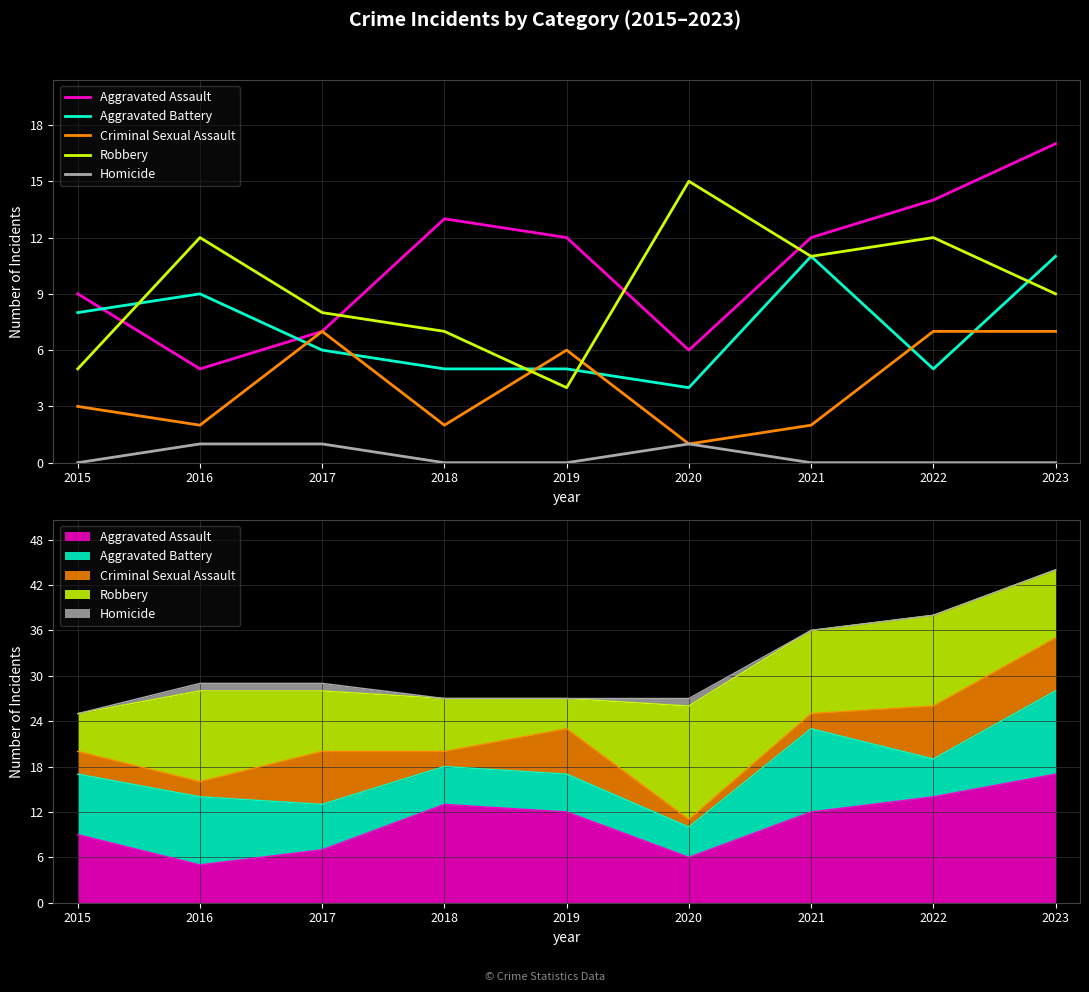

Count the number of data series in this chart.

5